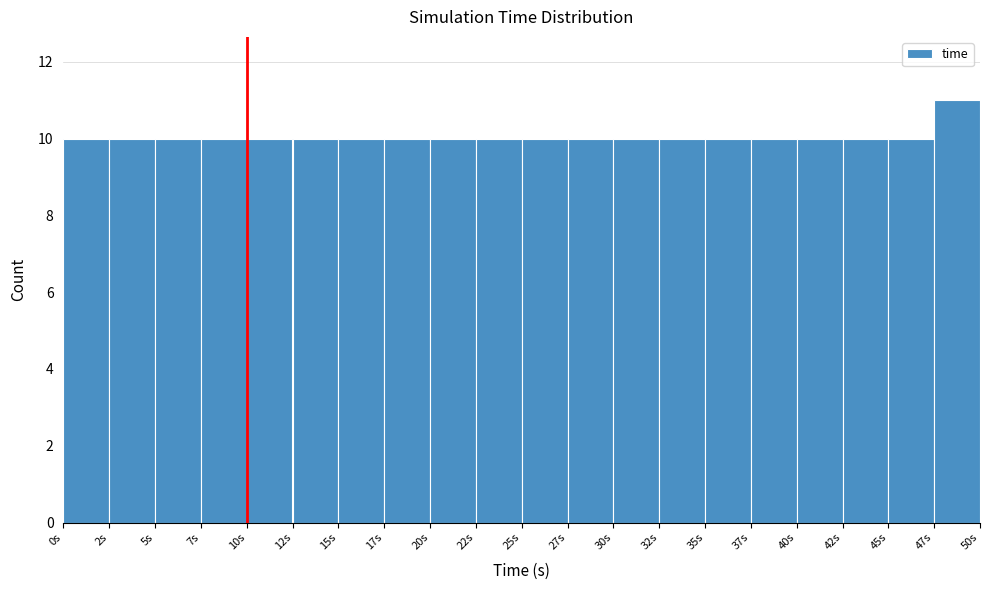

How tall is the bar that spans 10.0 to 12.5 on the x-axis? The values are not printed on the chart, so give them approximately, as read against the axis.

10